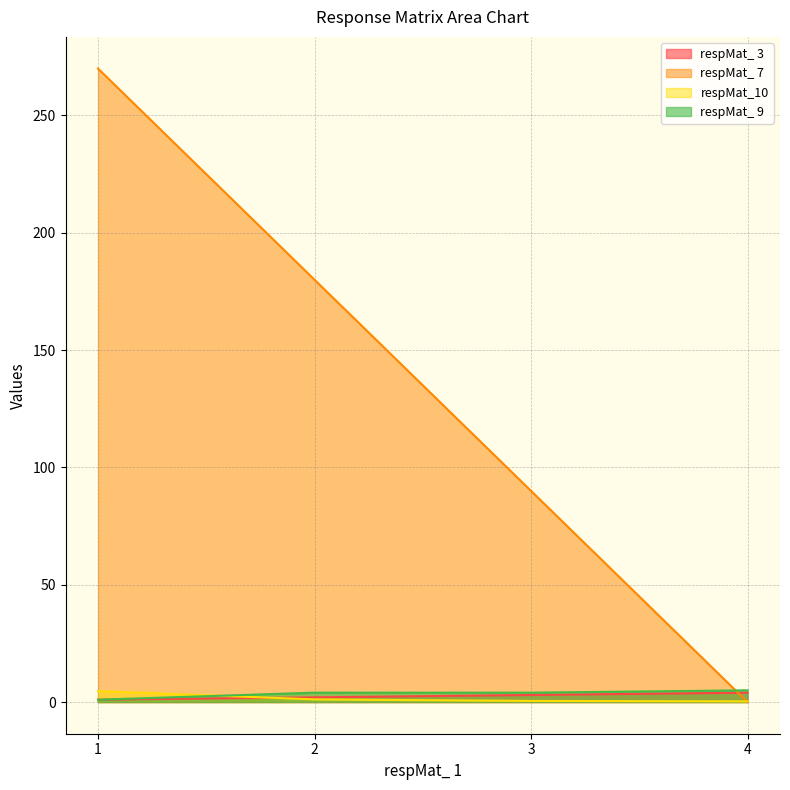

How many respMat_ 3 values are between 2 and 4?

3